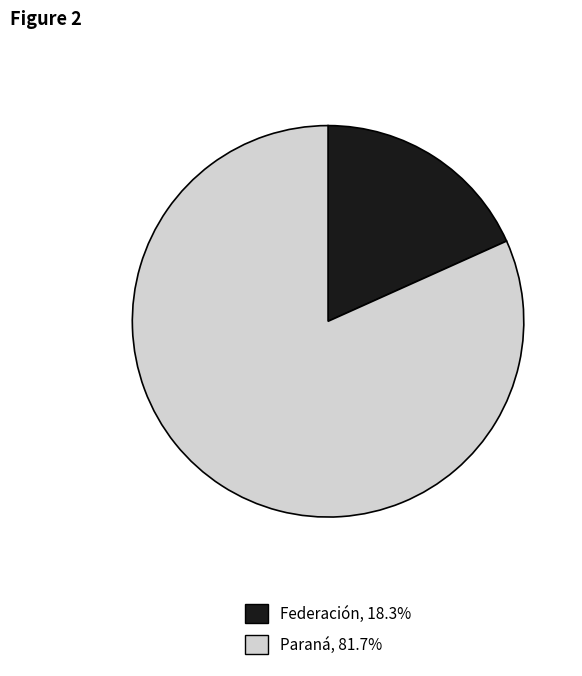

Does any single category account for the majority?

Yes